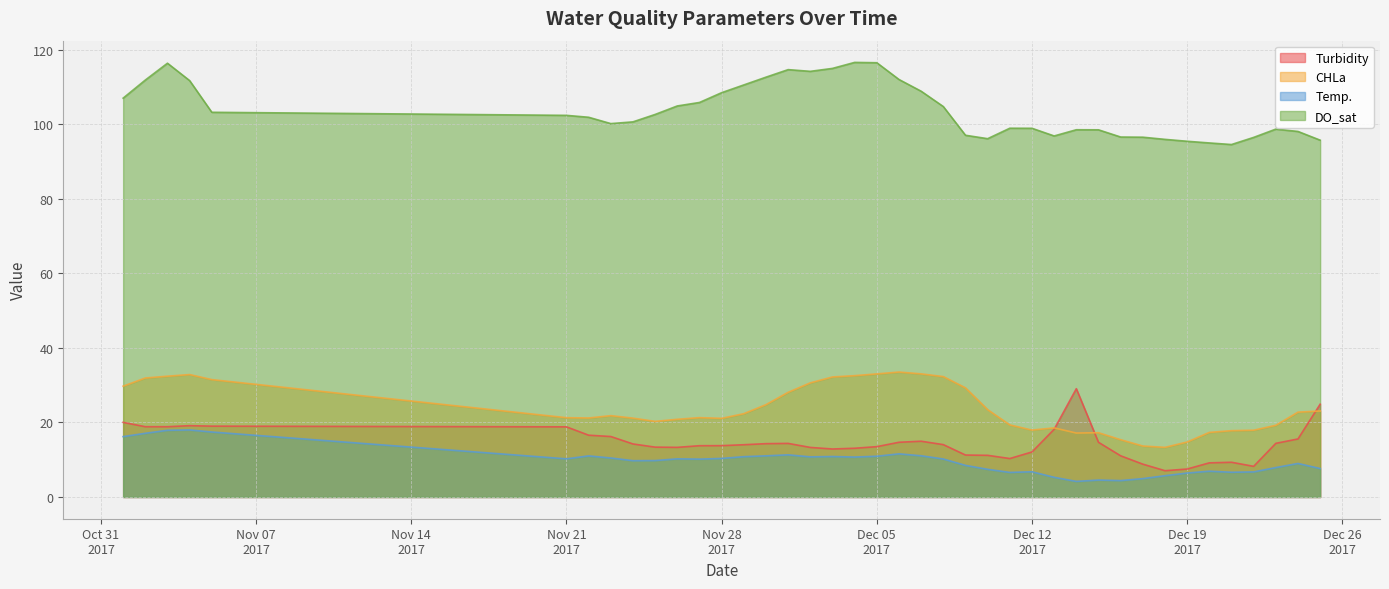

Reading left to right, extract all data points from this chart.

Turbidity: 20.0	18.9	18.9	19.1	19.0	18.8	16.6	16.2	14.2	13.4	13.3	13.8	13.8	14.0	14.3	14.4	13.3	12.9	13.1	13.5	14.7	15.0	14.1	11.3	11.2	10.3	12.1	18.2	29.1	14.7	11.1	8.8	7.1	7.5	9.2	9.3	8.2	14.4	15.6	24.9
CHLa: 29.7	31.9	32.4	32.9	31.5	21.3	21.2	21.8	21.2	20.3	20.8	21.3	21.1	22.4	24.8	28.1	30.6	32.2	32.6	33.0	33.5	33.0	32.3	29.3	23.4	19.3	18.0	18.5	17.2	17.2	15.4	13.7	13.3	14.8	17.3	17.8	17.9	19.2	22.8	23.1
Temp.: 16.2	17.1	17.9	18.0	17.4	10.2	11.0	10.5	9.7	9.8	10.2	10.2	10.4	10.8	11.0	11.3	10.8	10.9	10.7	10.9	11.6	11.1	10.2	8.5	7.4	6.6	6.8	5.3	4.2	4.5	4.4	4.9	5.7	6.4	6.9	6.6	6.7	7.9	9.0	7.6
DO_sat: 107.0	111.9	116.4	111.7	103.2	102.4	101.9	100.2	100.7	102.7	104.9	105.9	108.5	110.6	112.7	114.7	114.2	115.0	116.6	116.5	112.0	108.9	104.8	97.1	96.2	99.0	98.9	96.9	98.6	98.5	96.6	96.6	96.0	95.5	95.0	94.6	96.5	98.7	98.1	95.8